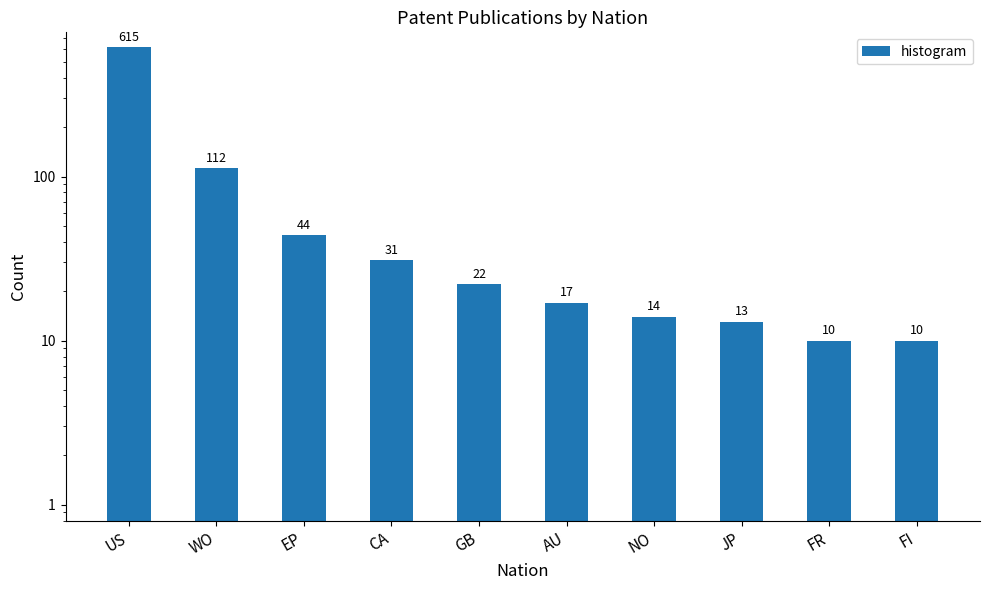

What is the label of the 3rd bar from the right?

JP